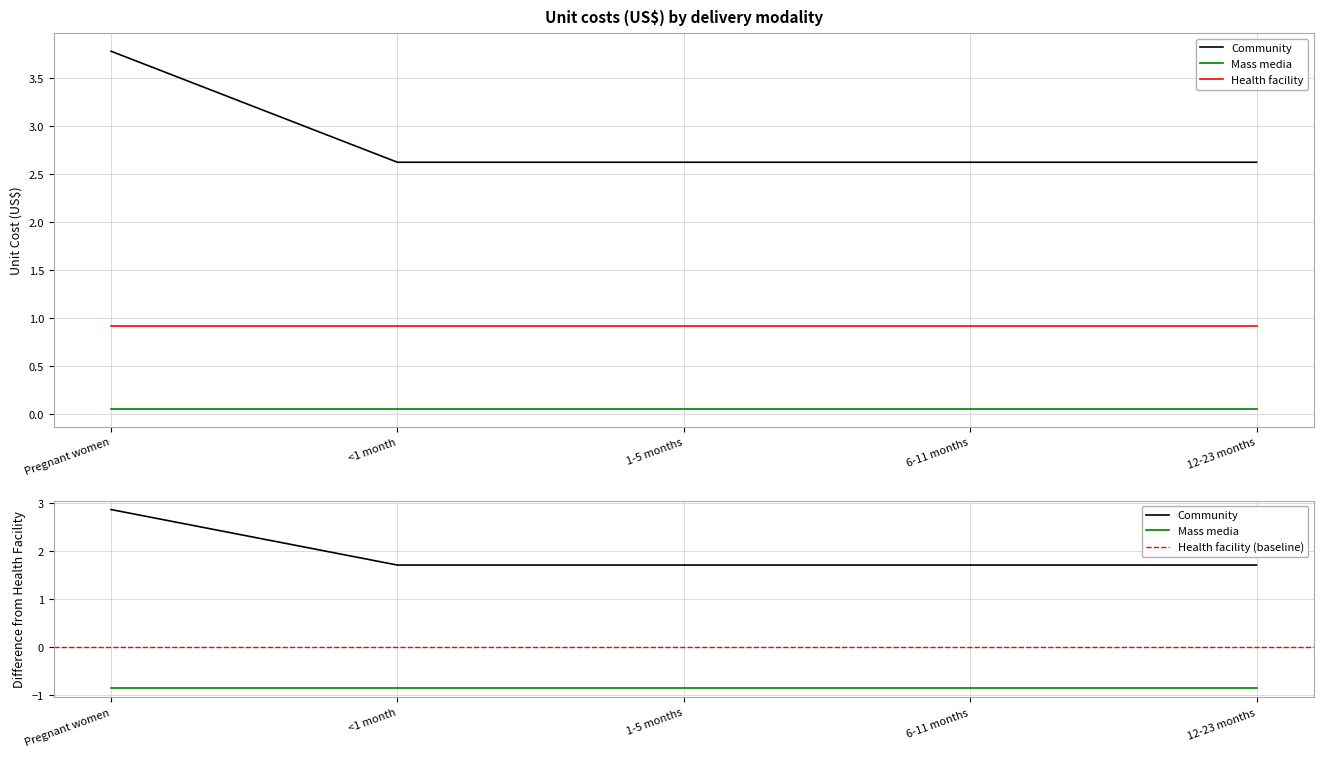

Reading right to left, list all the values displayed in this chart.

12-23 months=2.6	6-11 months=2.6	1-5 months=2.6	<1 month=2.6	Pregnant women=3.8